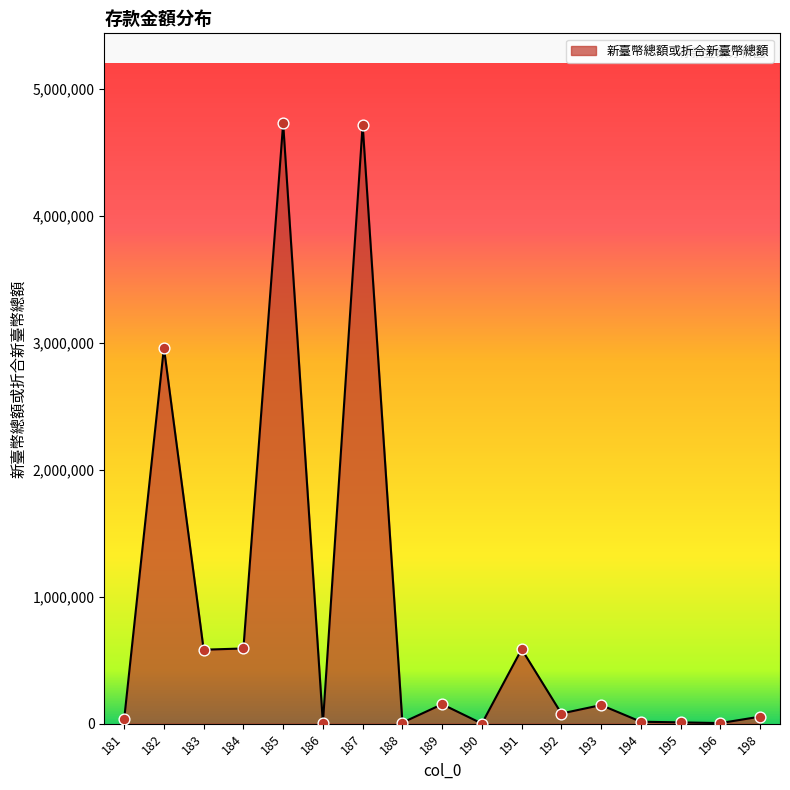

Between 198 and 183, which is larger?

183